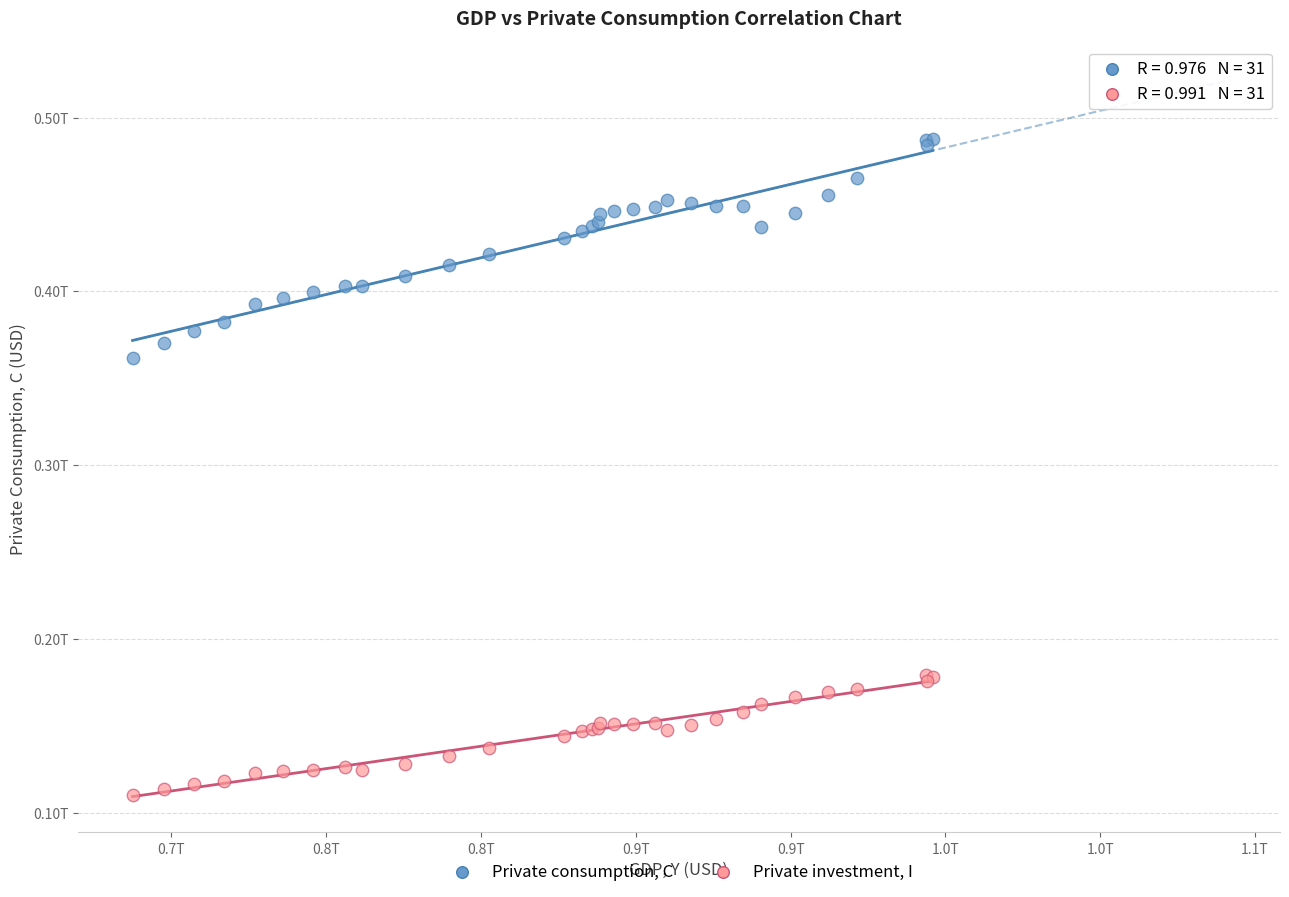

Which series contains the highest Y value?

Private consumption, C